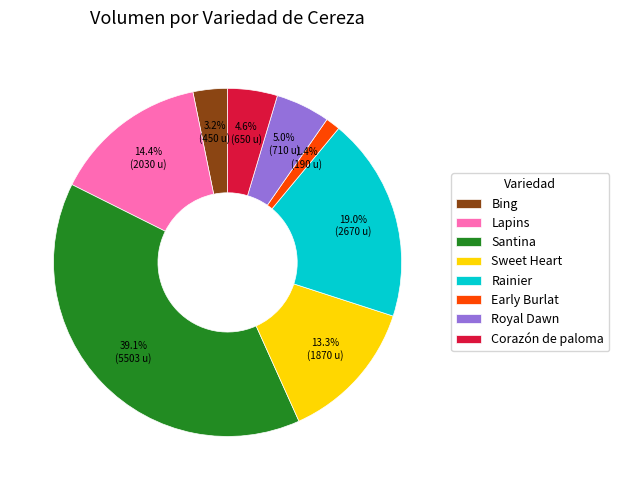

True or false: Rainier accounts for 19% of the total.

True